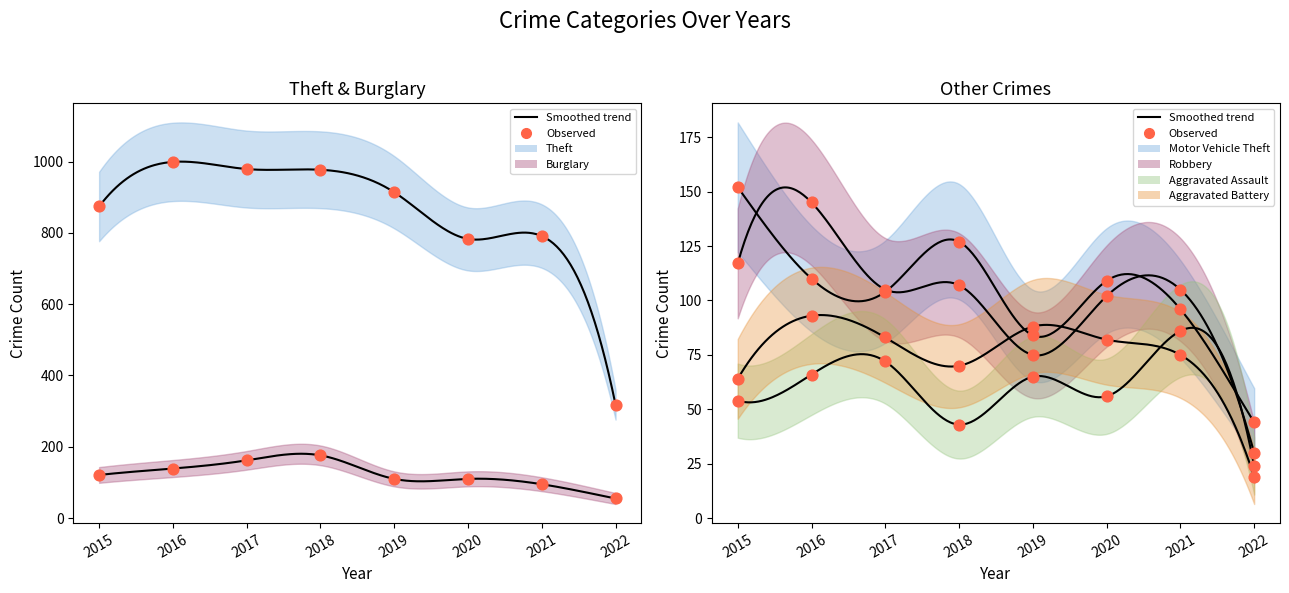

Which series reaches the minimum Y coordinate?

Aggravated Battery